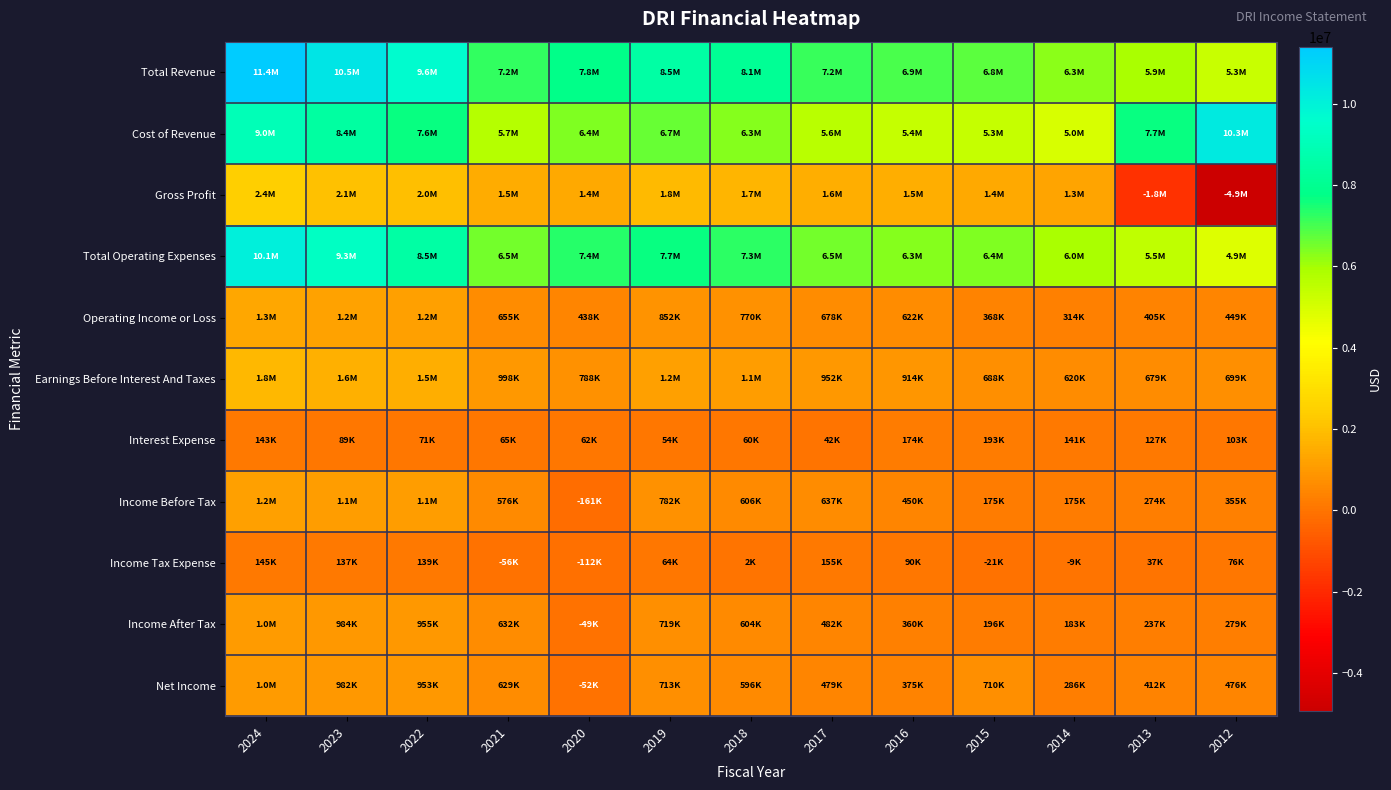

What is the smallest value displayed?

-4928200